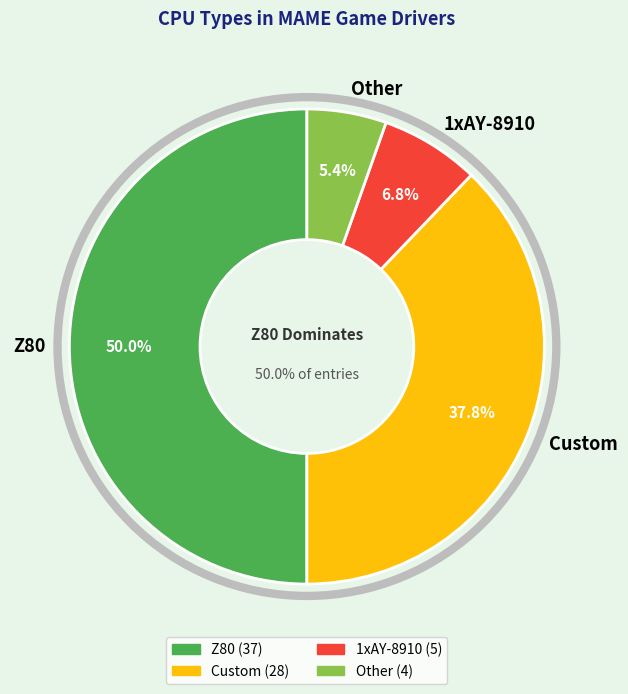

What is the change in value from Z80 to 1xAY-8910?

-32